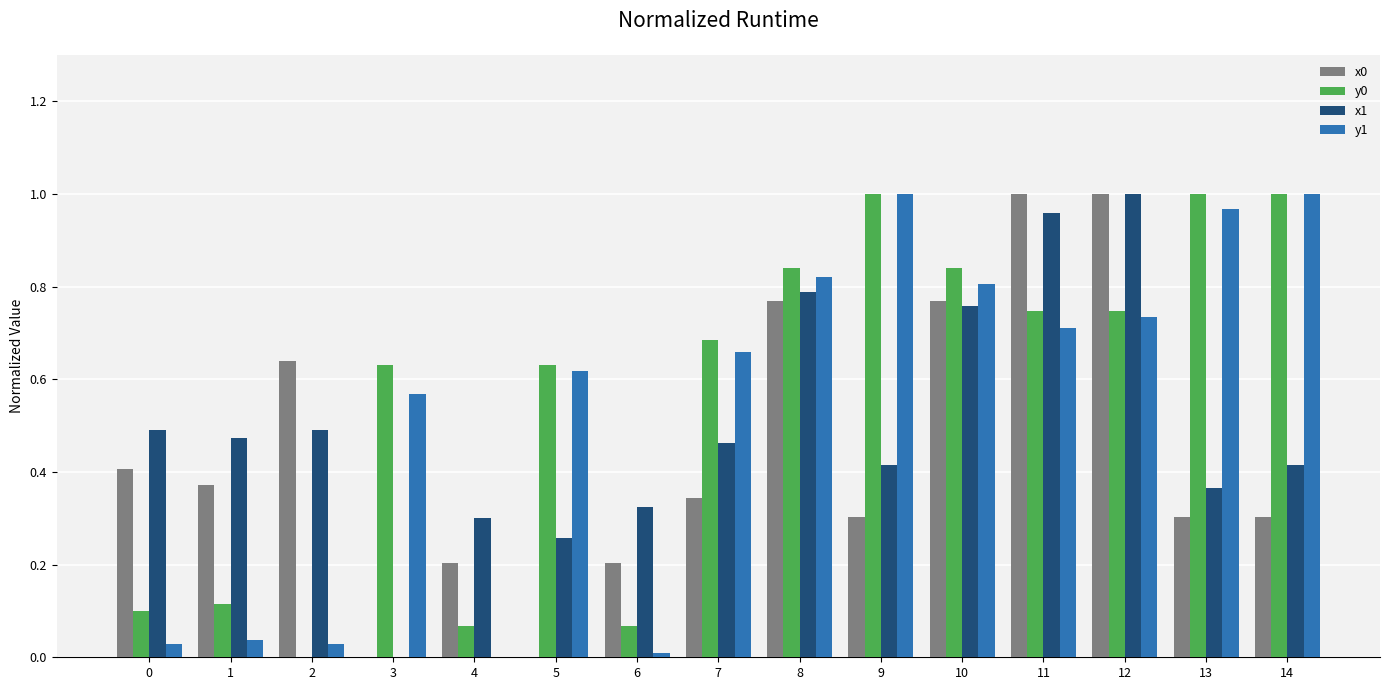

Is the value of y1 at 0 greater than the value of x1 at 6?

No